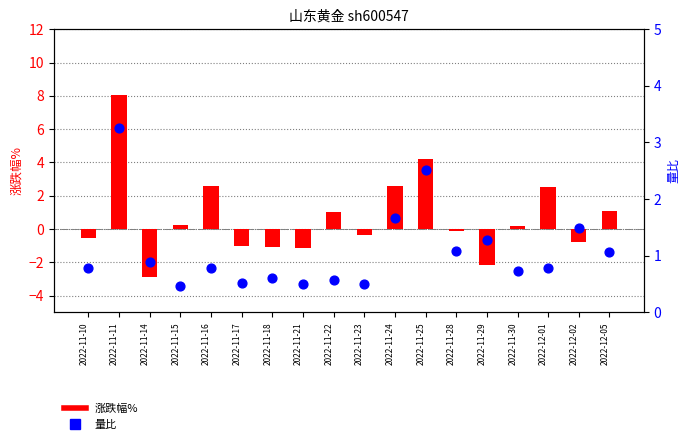

Which series contains the highest Y value?

涨跌幅%